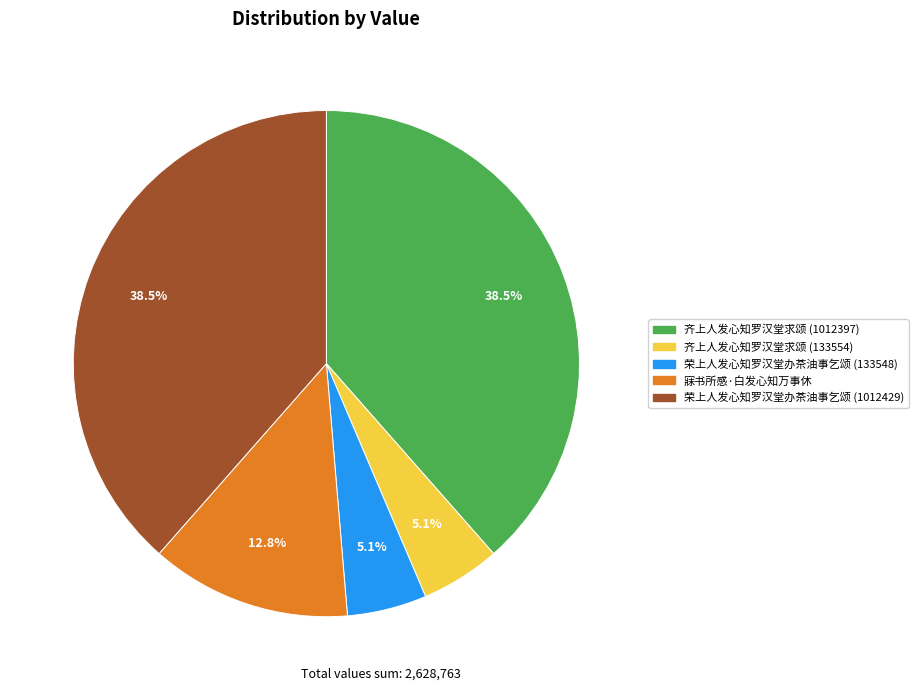

To the nearest percent, what percentage of the pie is 荣上人发心知罗汉堂办茶油事乞颂 (133548)?

5%